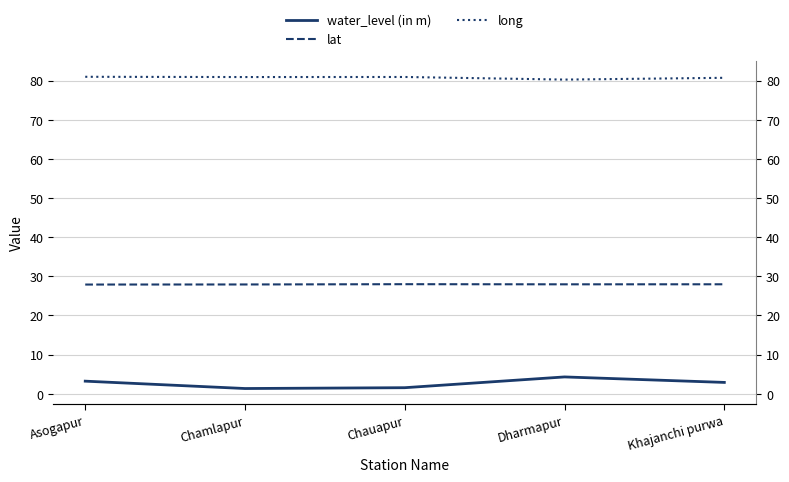

Where is lat nearest to the value 27?

Asogapur